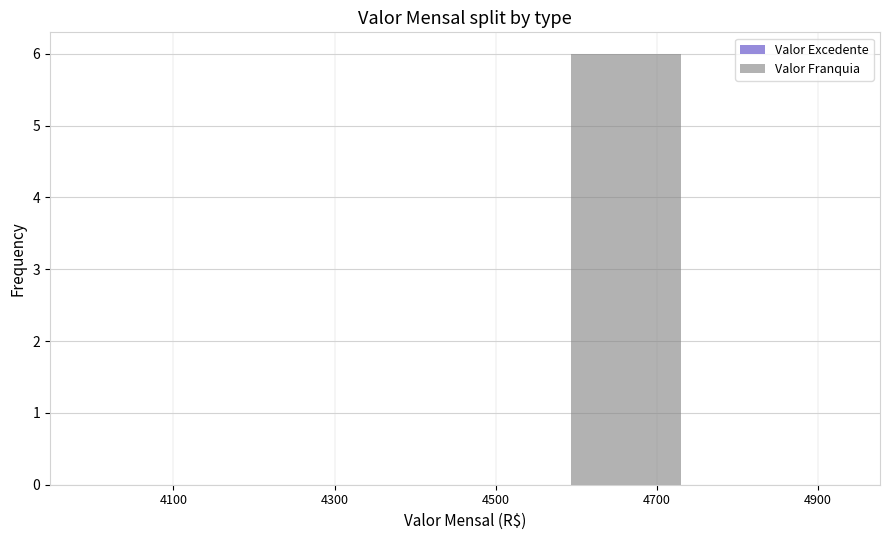

Reading right to left, transcribe all the data shown in this chart.

4900=0	4700=6	4500=0	4300=0	4100=0